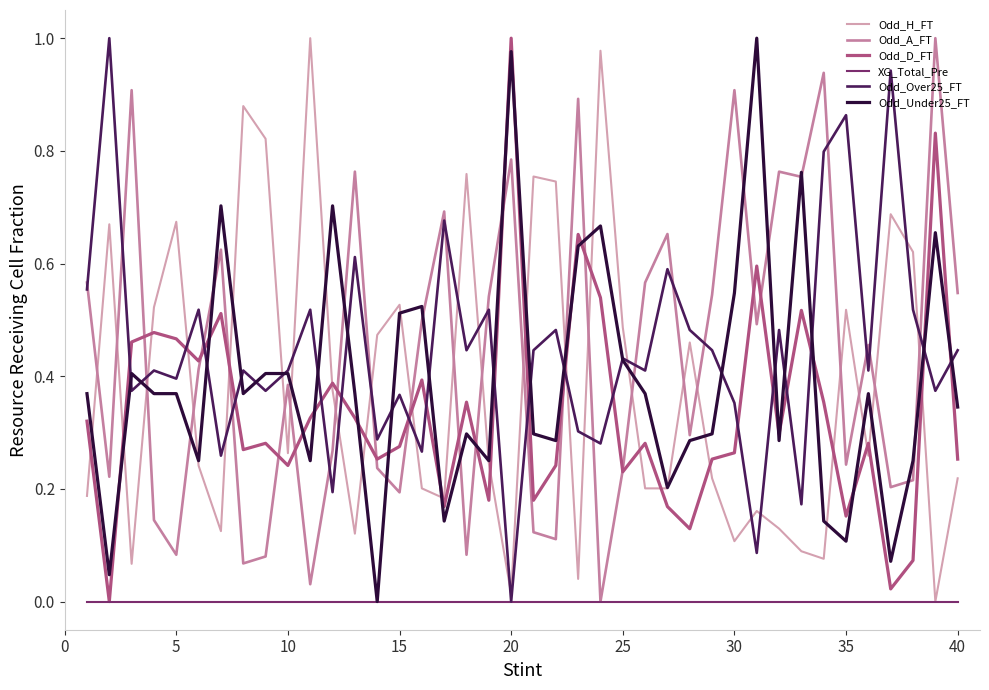

After their last crossing, which series has the higher values: Odd_D_FT or Odd_Under25_FT?

Odd_Under25_FT